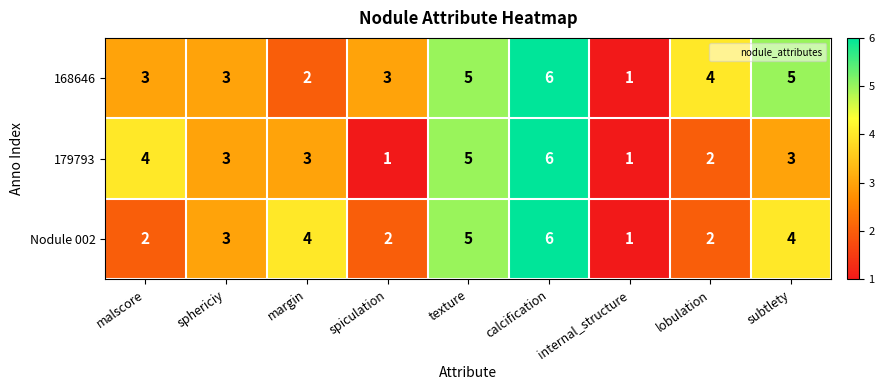

At which category is the sum across all series the highest?

calcification